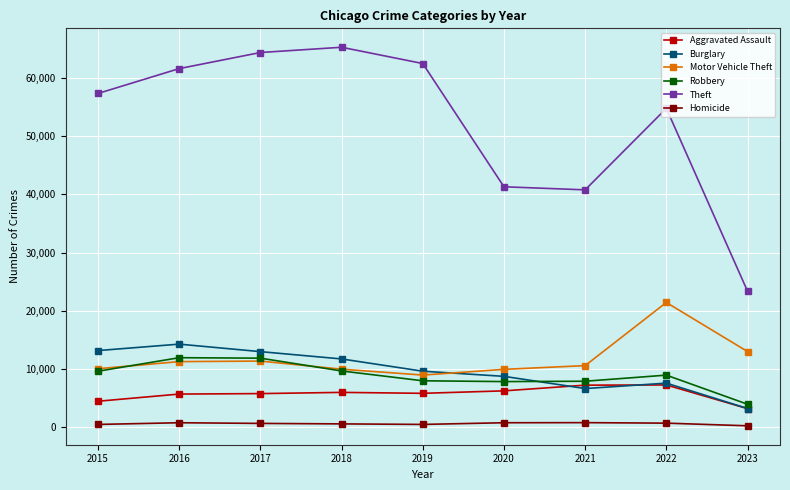

Which series changed the most between 2017 and 2020?

Theft